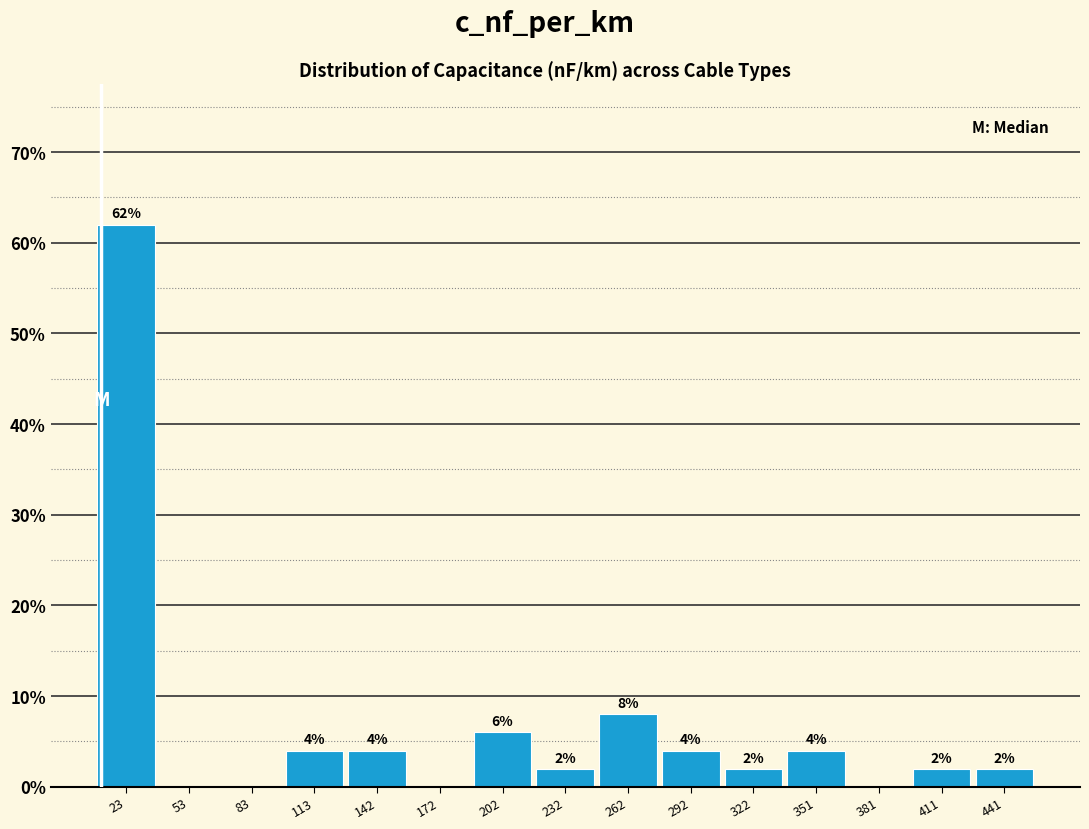

Over which range of the x-axis is the bar tallest?

10 to 40